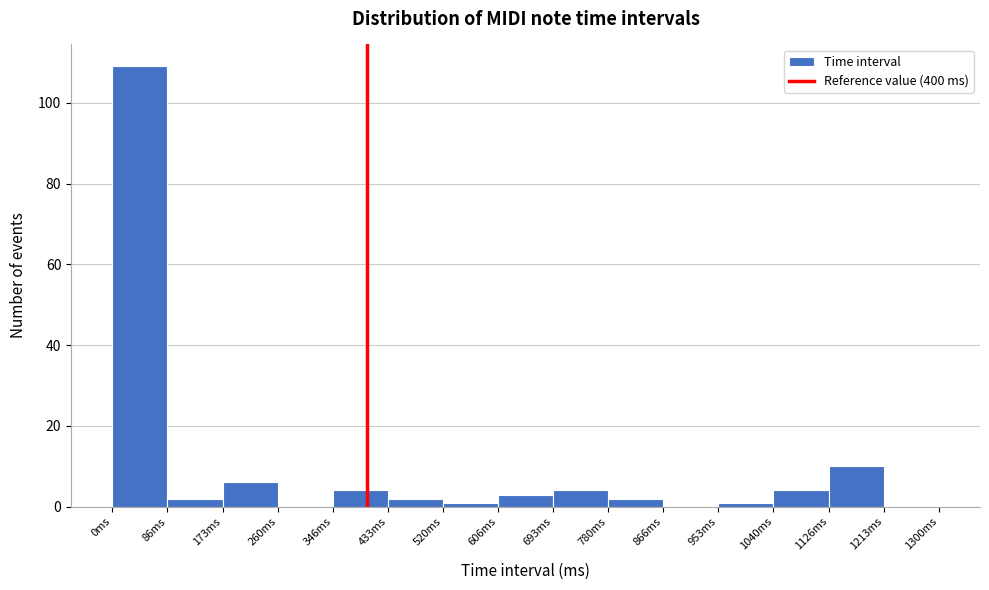

Reading left to right, list every bar in this chart as the range it spans on the x-axis followed by its height. Neither the bar edges nor the heights are printed on the chart, so give them approximately, as read against the axes.

0 to 90: 110
90 to 170: 2
170 to 260: 6
260 to 350: 0
350 to 430: 4
430 to 520: 2
520 to 610: under 2
610 to 690: 4
690 to 780: 4
780 to 870: 2
870 to 950: 0
950 to 1040: under 2
1040 to 1130: 4
1130 to 1210: 10
1210 to 1300: 0